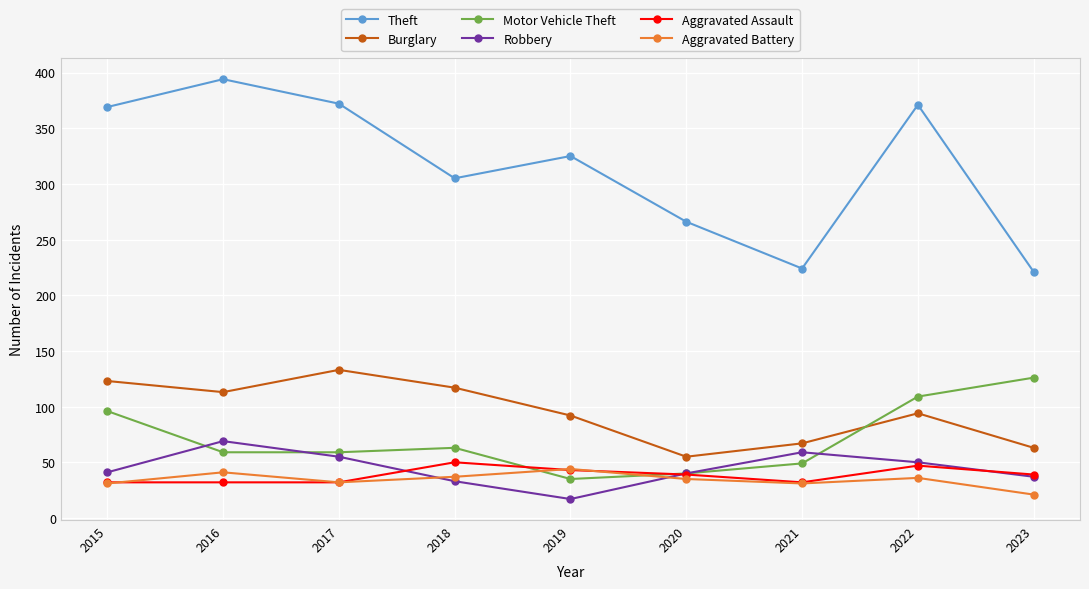

Which series has the widest spread of values?

Theft